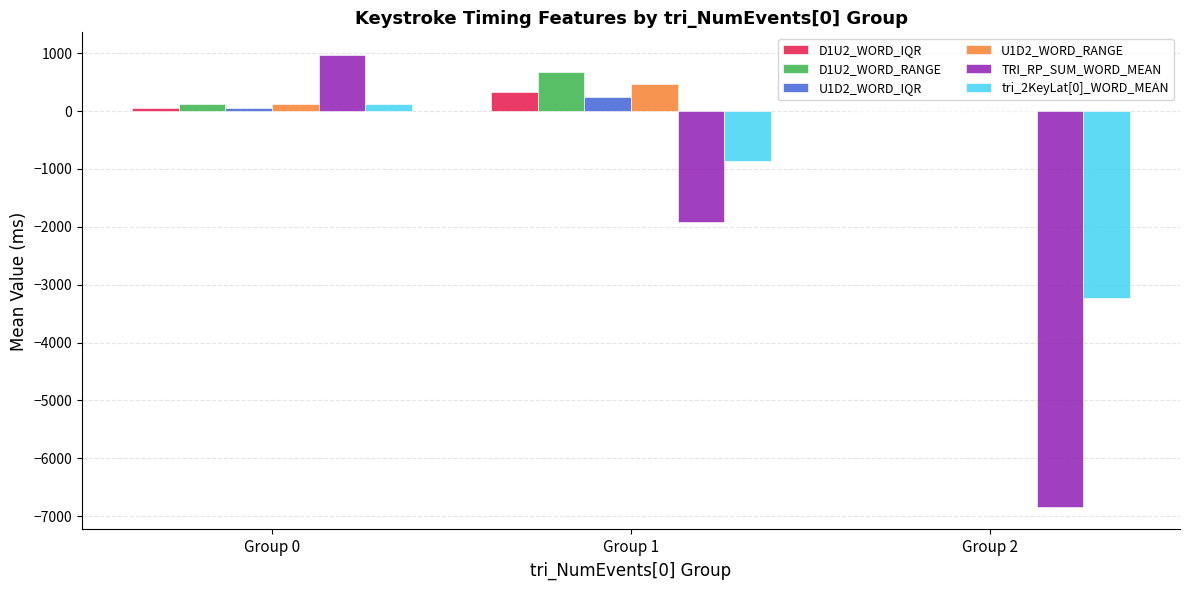

At which label does D1U2_WORD_IQR reach its peak?

Group 1